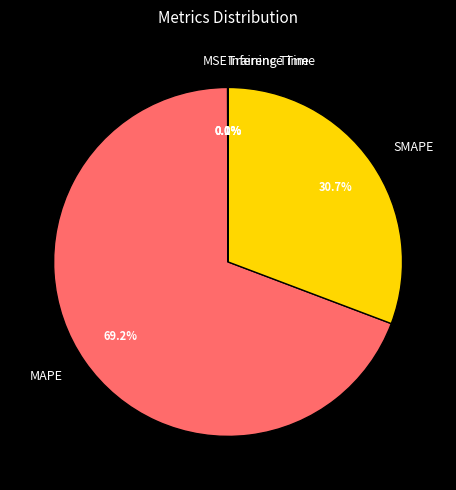

What is the majority slice?

MAPE